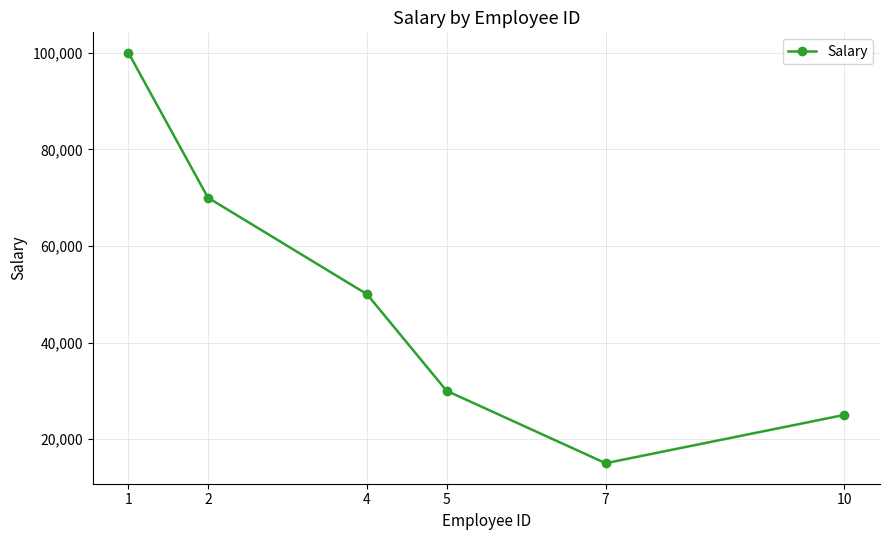

True or false: there are more than 1 points higher than both neighbors.

False